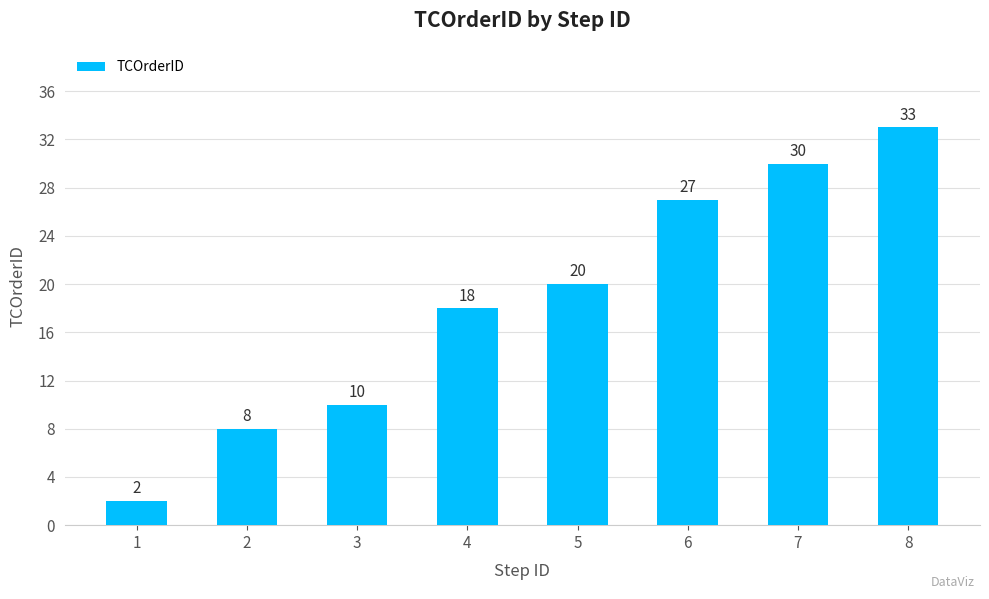

Does the chart contain any negative values?

No